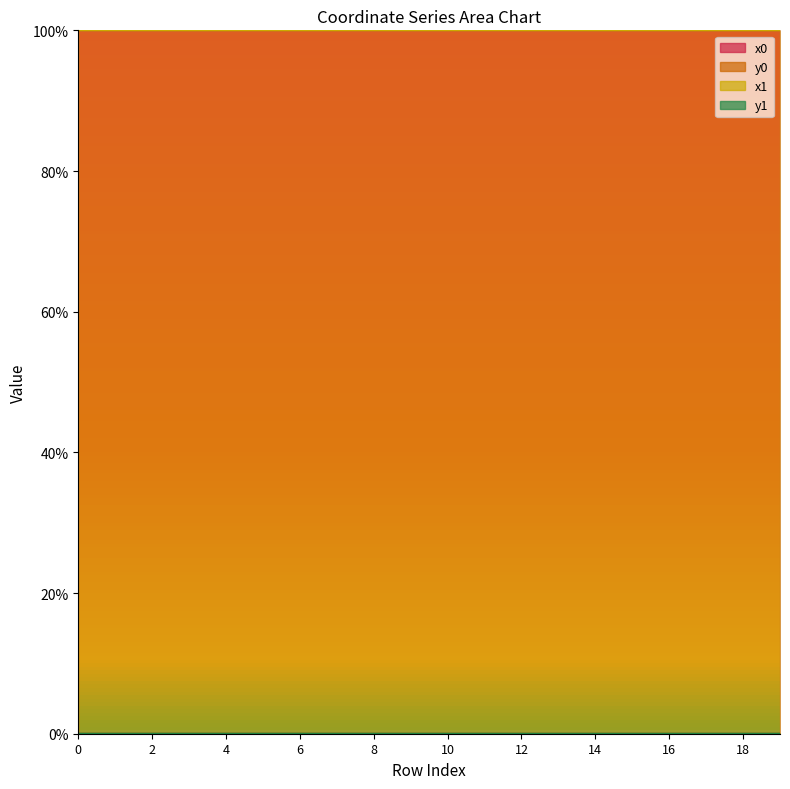

Does the chart have visible grid lines?

No